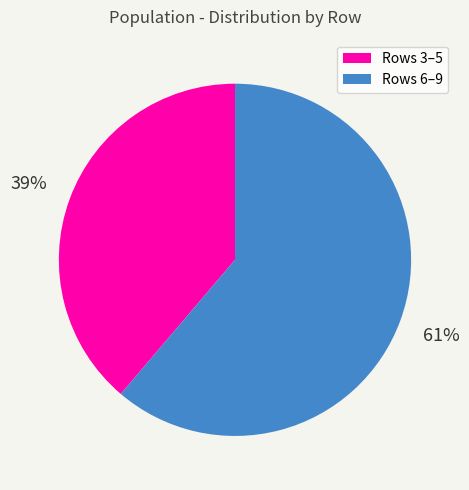

Rank the categories by value from lowest to highest.

Rows 3–5, Rows 6–9